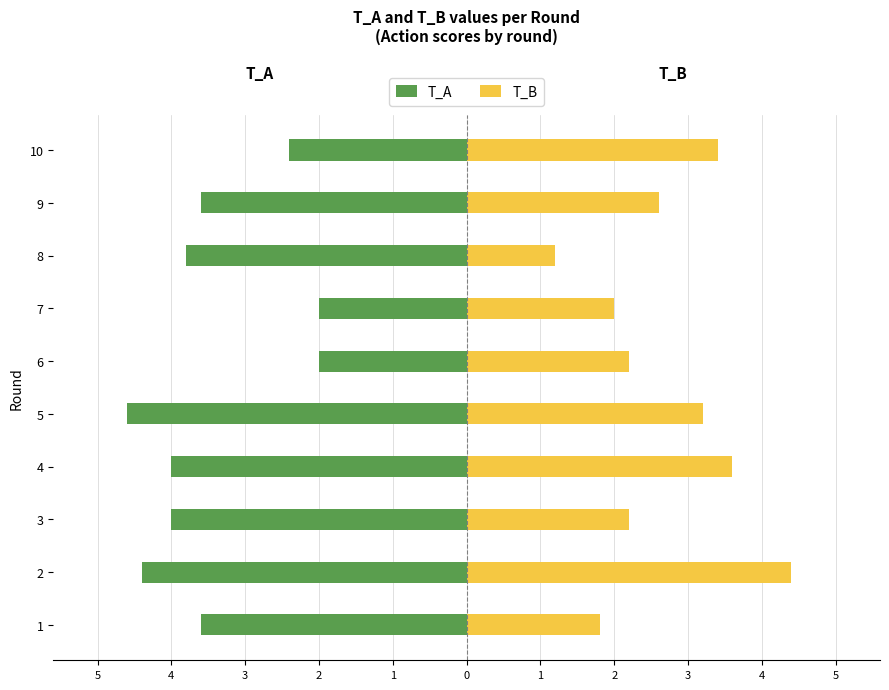

What is the value of the T_B bar at the 6th from the left?

2.2